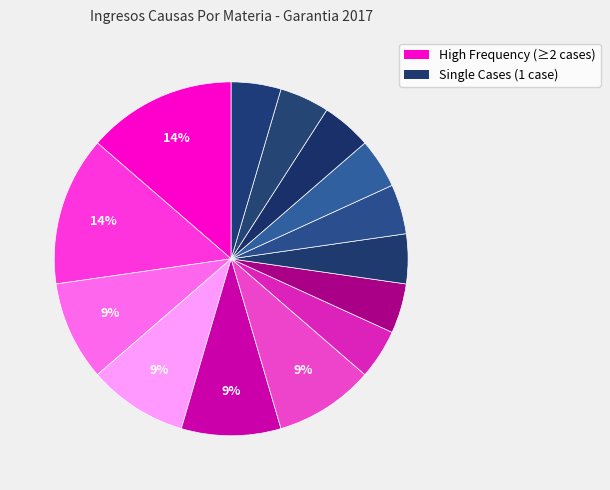

How many slices are in this pie chart?

14